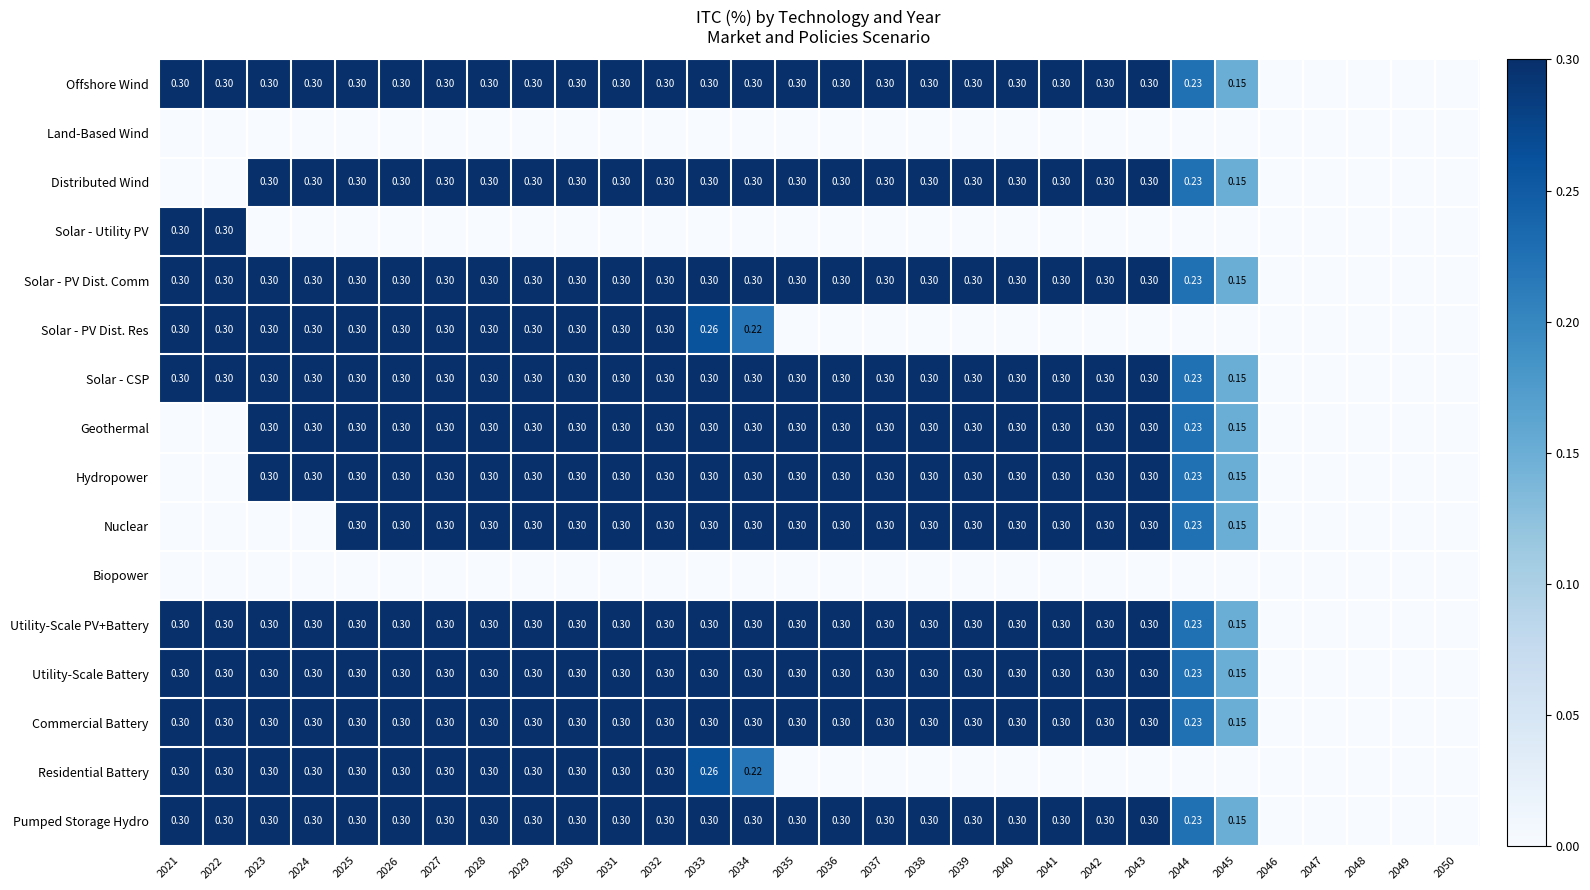

Is it true that Biopower equals 0.0 at 2039?

True